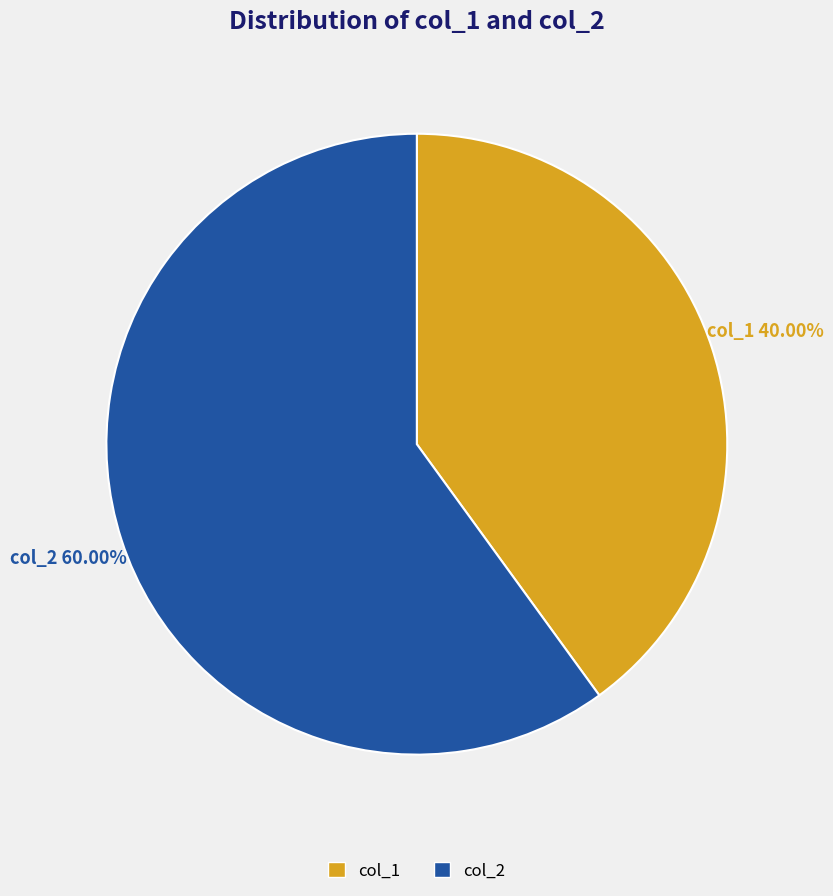

What percentage is the col_2 slice, to the nearest percent?

60%